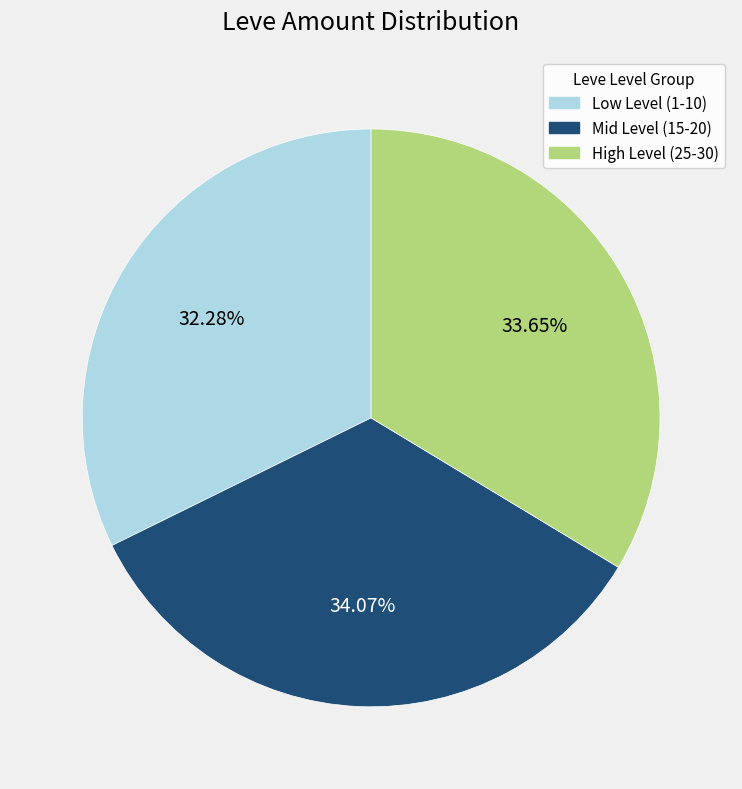

Is there any slice that represents more than half of the pie?

No